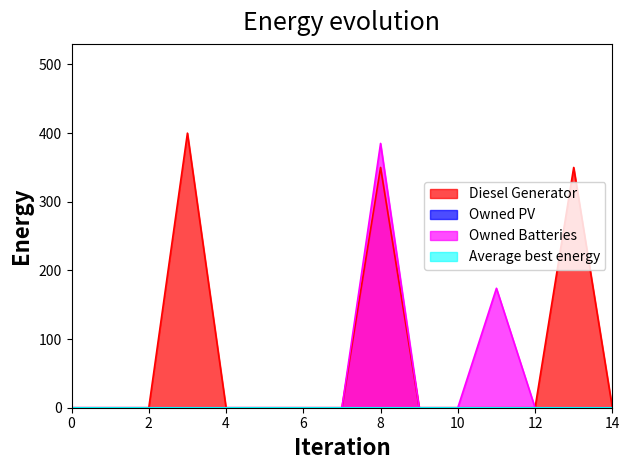

What is the sum of the Diesel Generator values at 0 and 3?

400